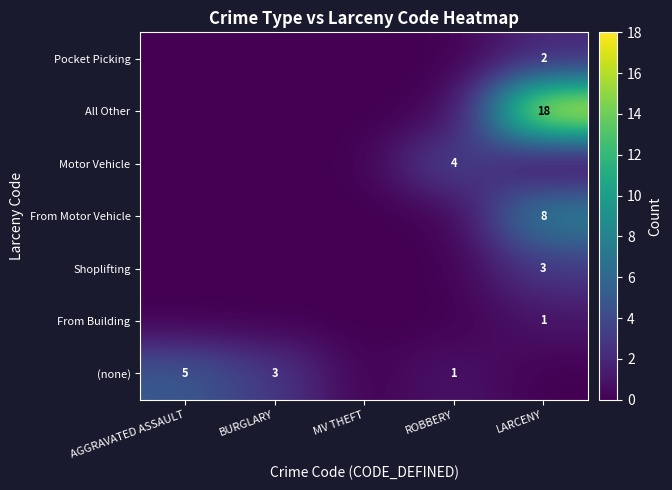

True or false: (none) has a value of 3 at BURGLARY.

True